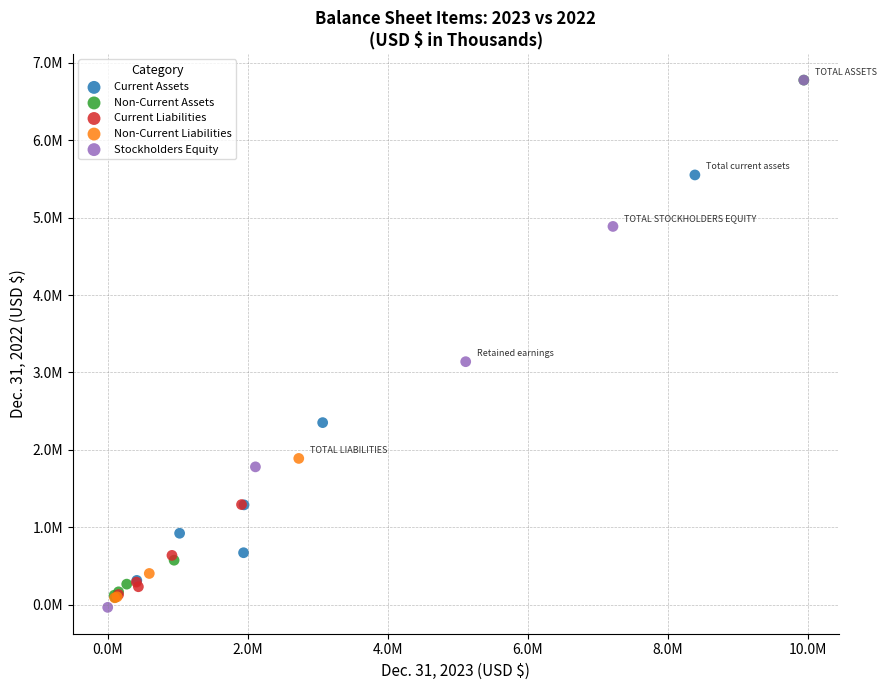

Which series has the widest spread of Y values?

Stockholders Equity